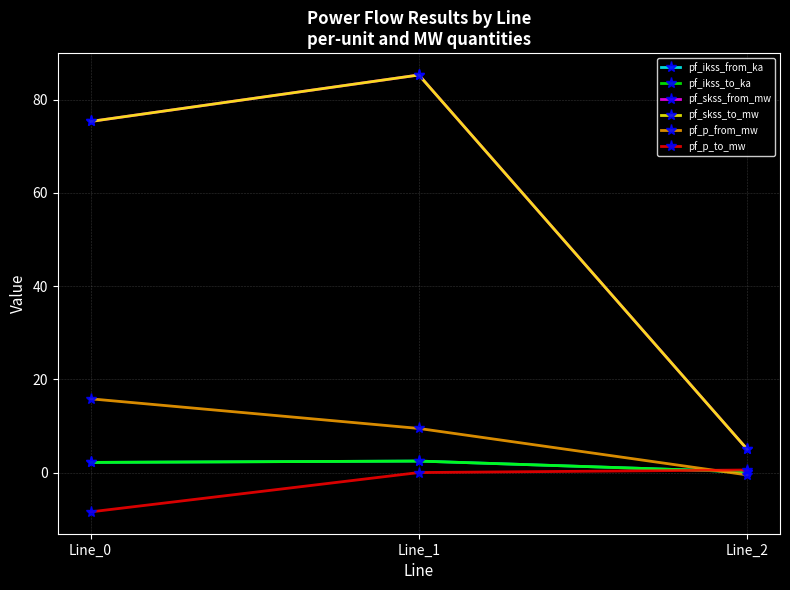

Rank the series at Line_2 from highest to lowest value.

pf_skss_from_mw, pf_skss_to_mw, pf_p_to_mw, pf_ikss_from_ka, pf_ikss_to_ka, pf_p_from_mw